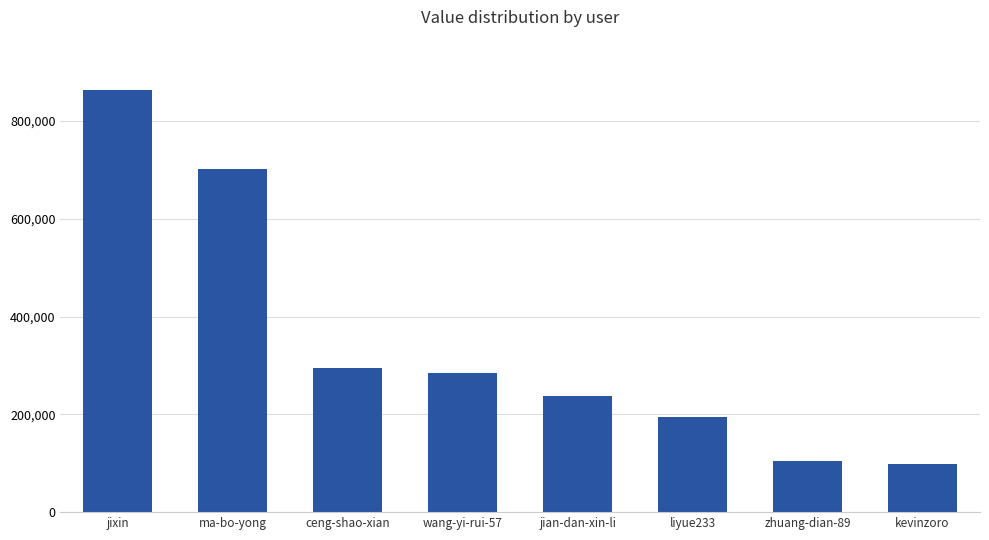

True or false: the data shows 862680 at jixin.

True